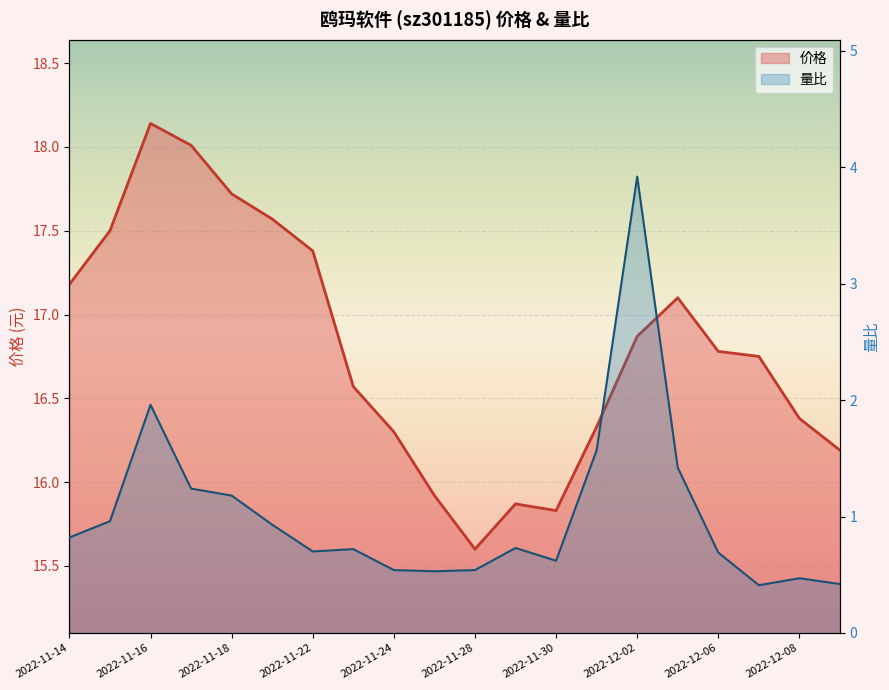

At which category does 价格 reach its first local valley?

2022-11-28